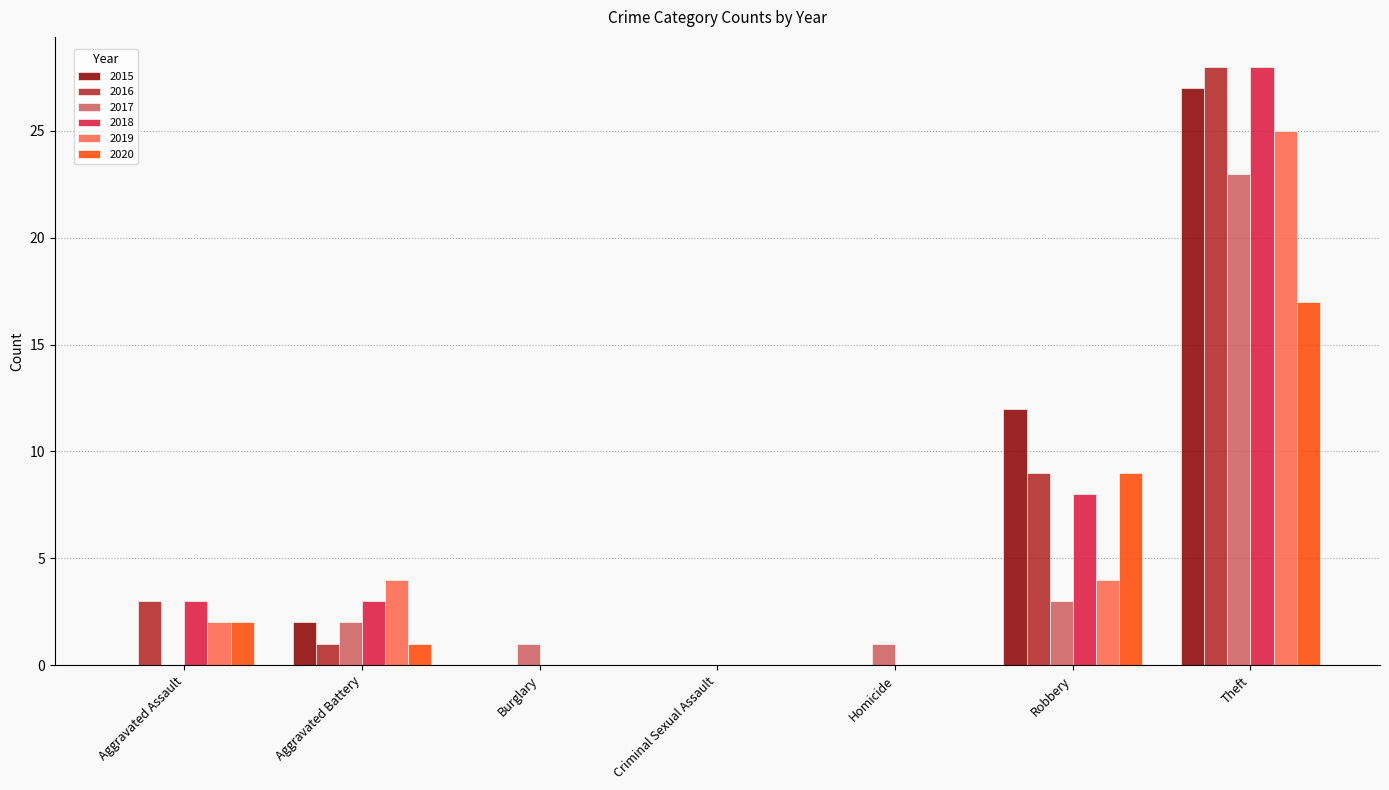

The 2017 series shows 13 at Aggravated Assault. True or false?

False